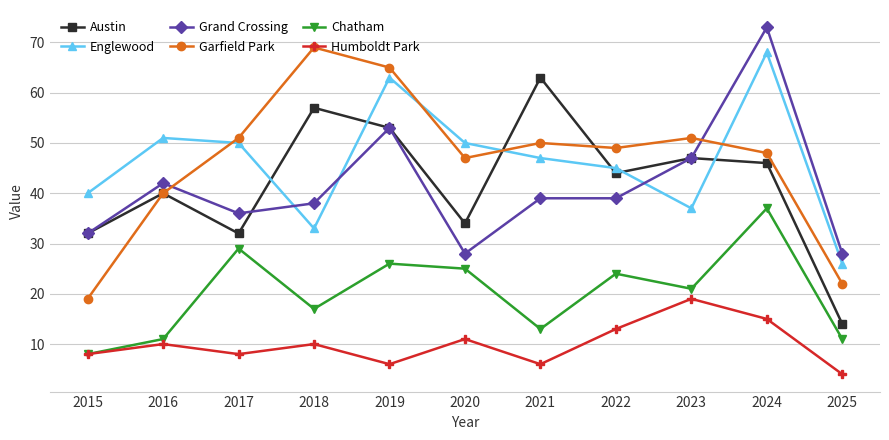

At how many categories does at least one series exceed 15?

11